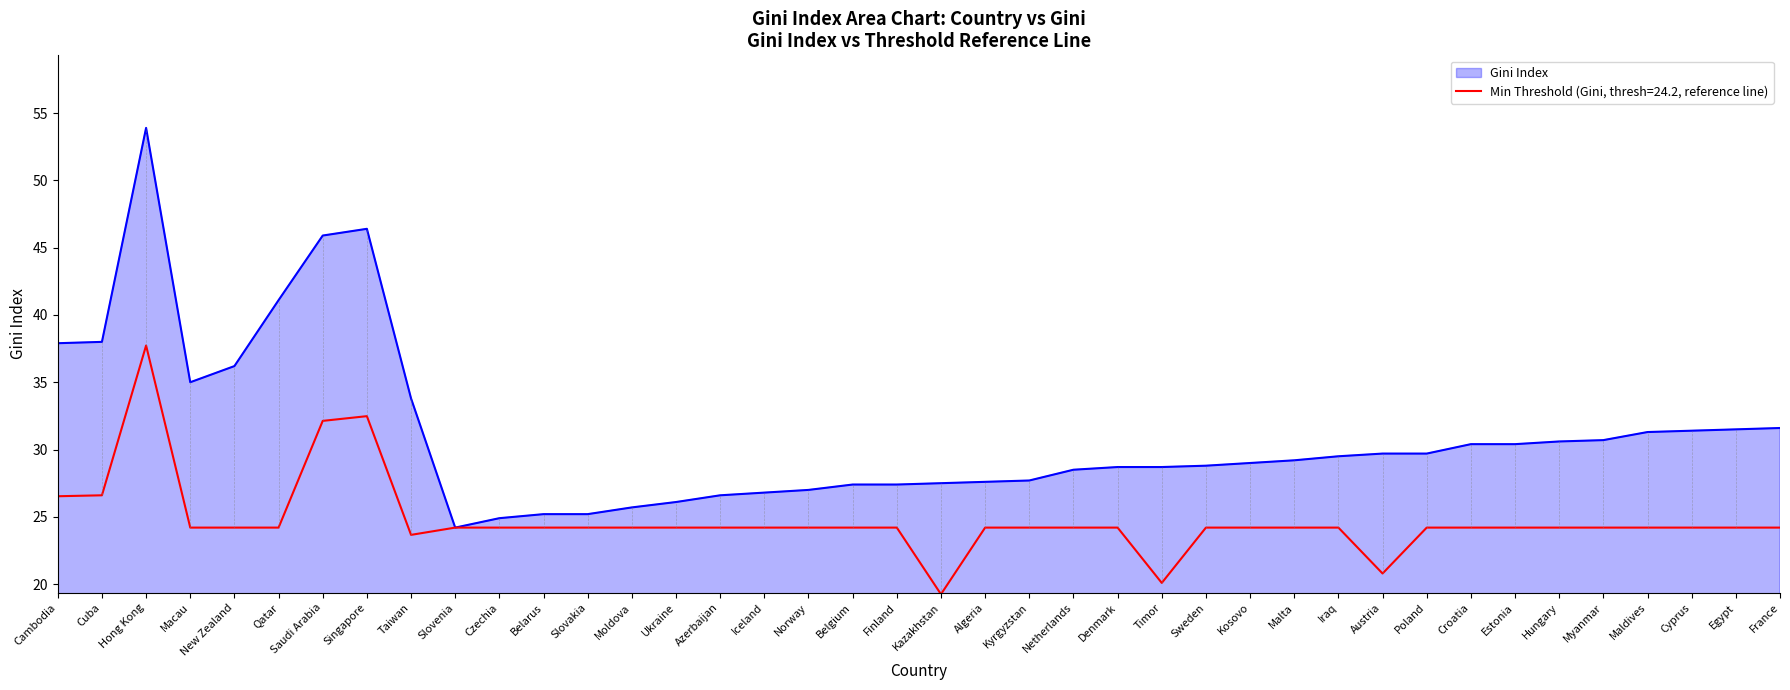

Does the chart have visible grid lines?

No